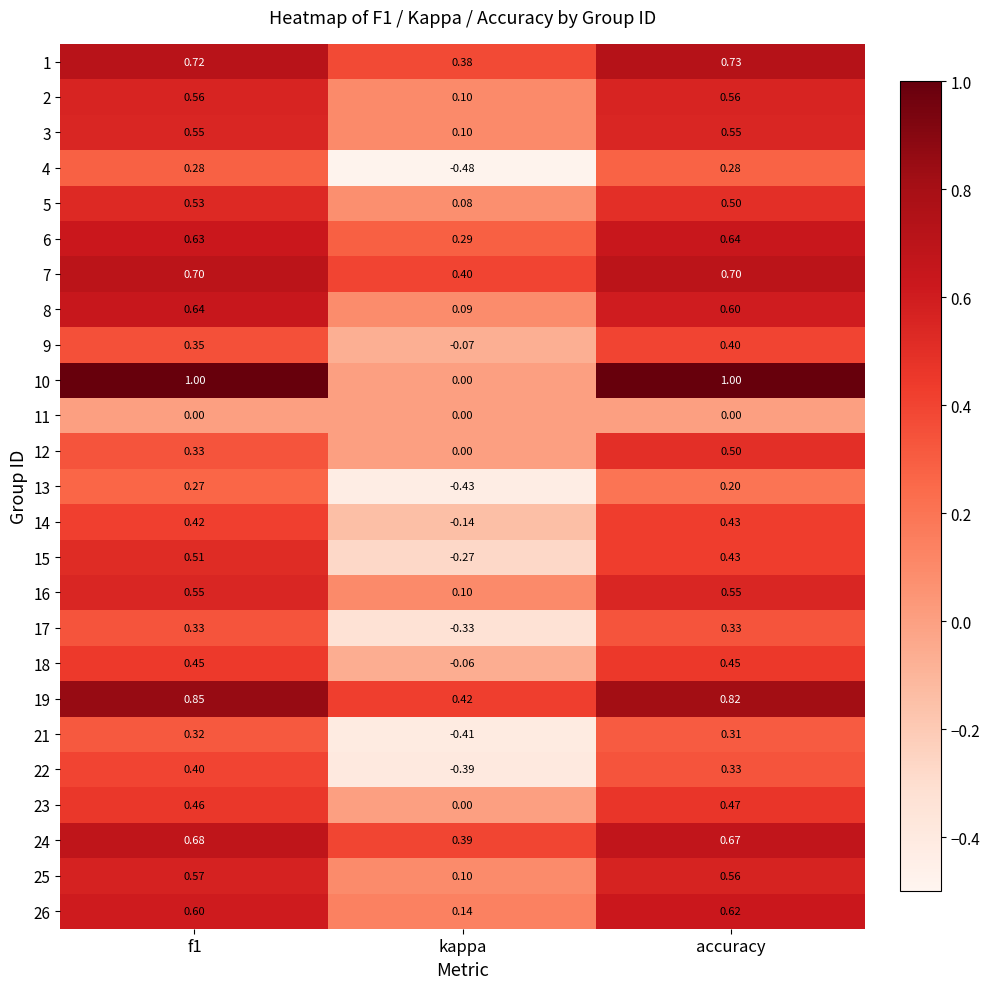

How many categories are shown in the chart?

3